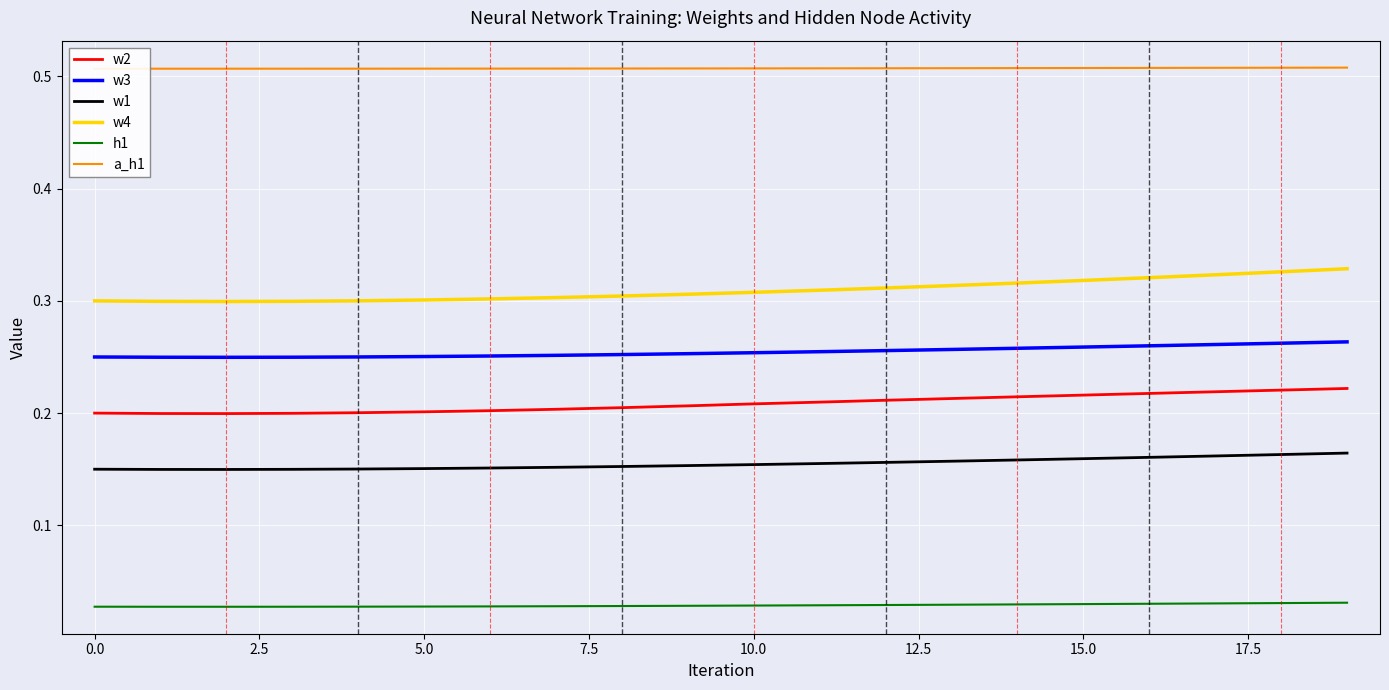

True or false: w3 and h1 intersect in this chart.

False